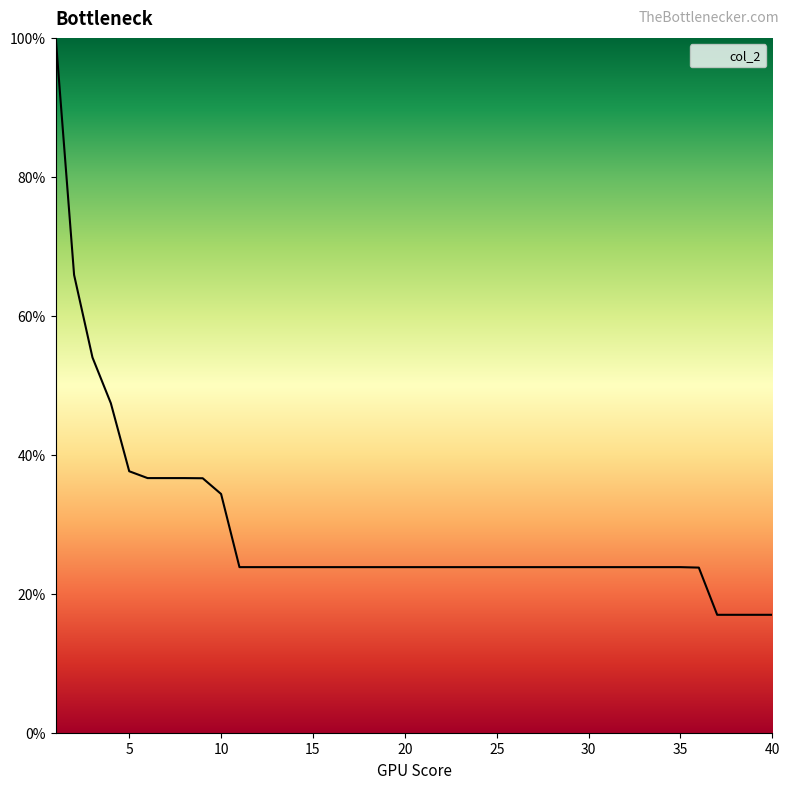

How many categories are shown in the chart?

40